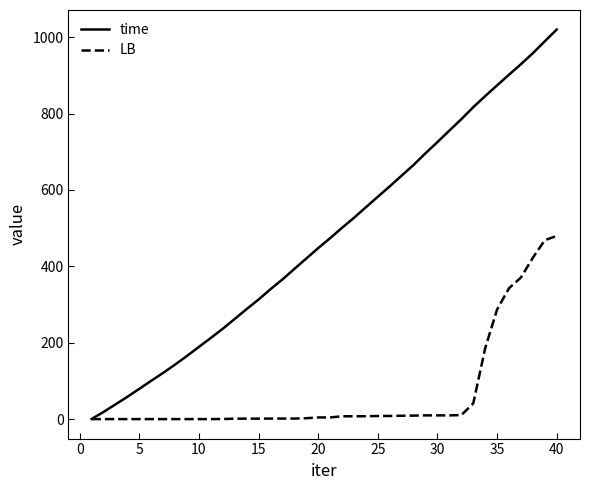

Which series has the largest range (max minus min)?

time